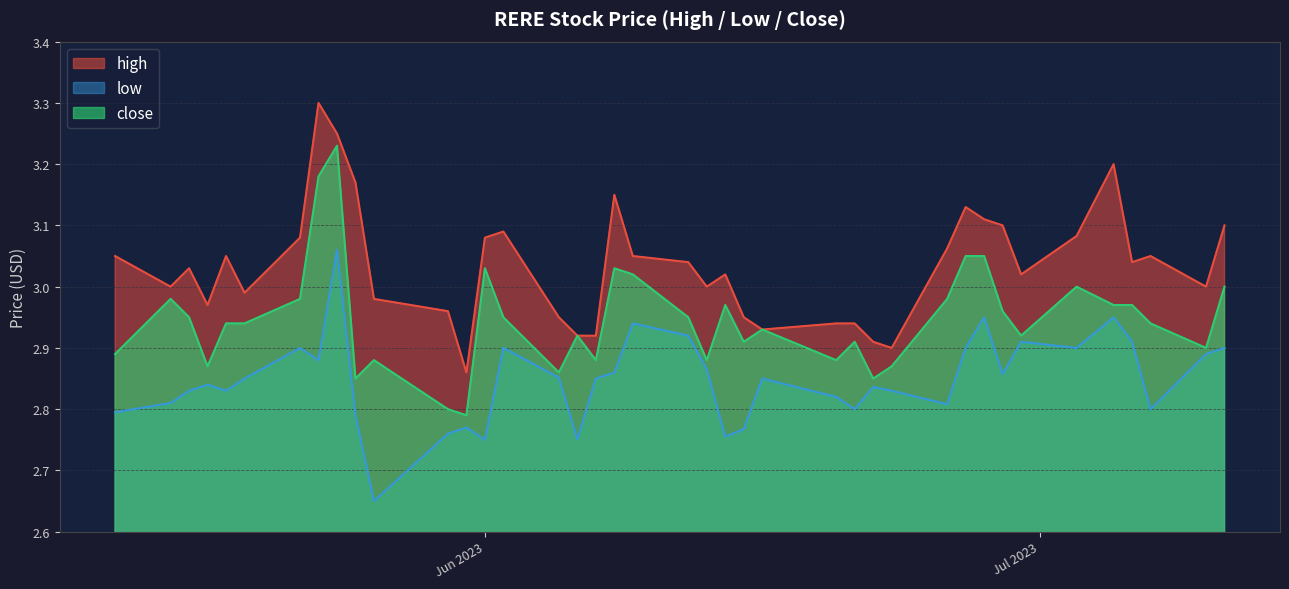

True or false: close and high intersect in this chart.

False